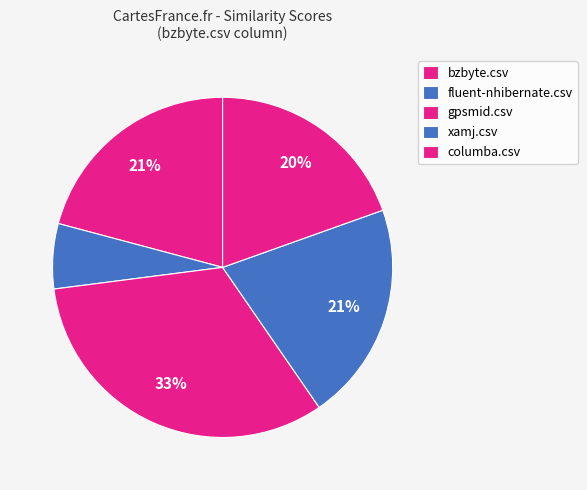

What is the largest slice in the pie chart?

gpsmid.csv